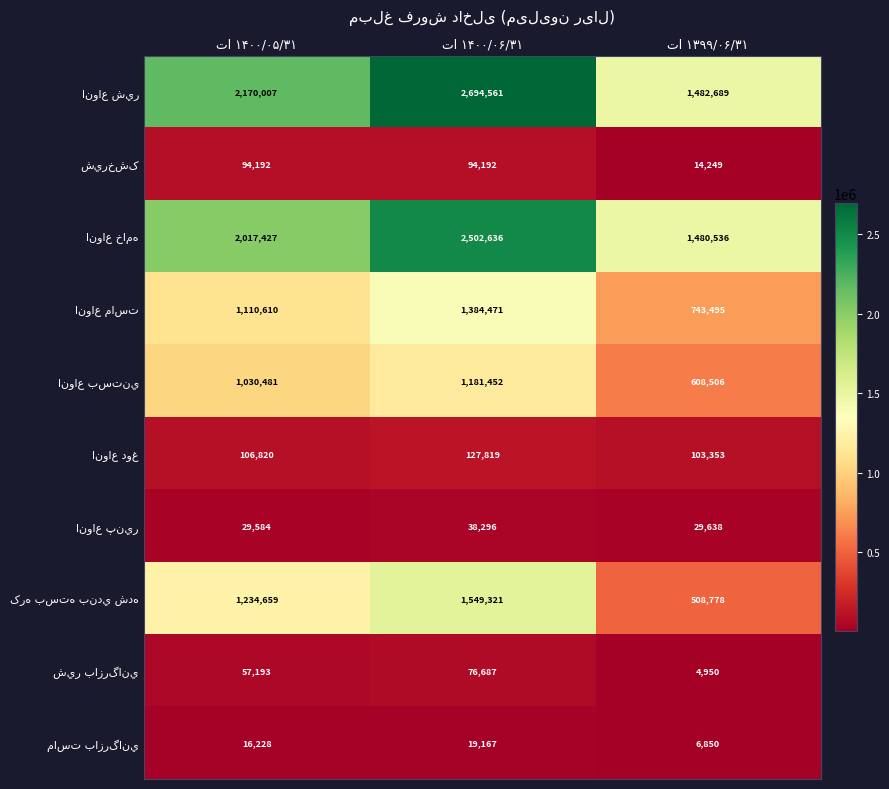

What is the maximum value shown in the chart?

2694561